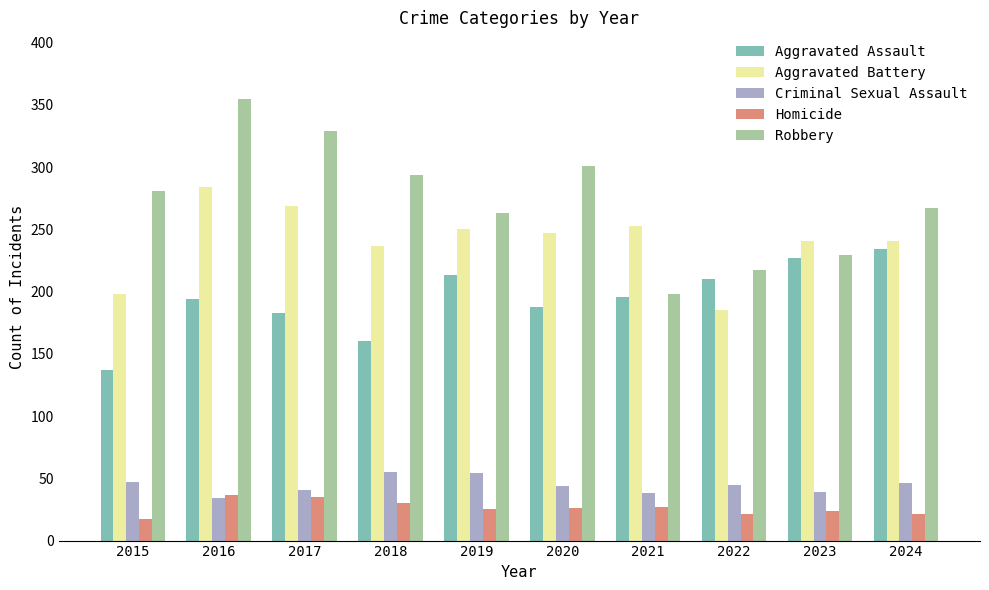

What is the maximum value for Aggravated Battery?

284